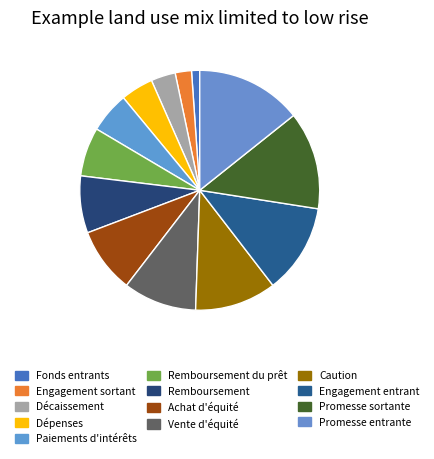

Which slice is the largest?

Promesse entrante